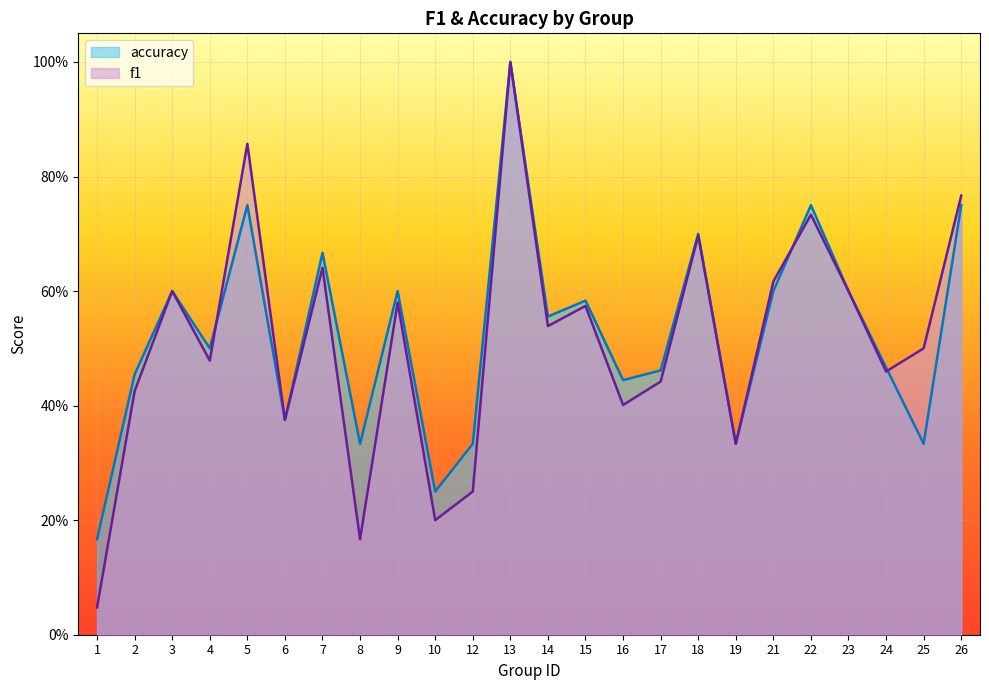

At which category does the chart reach its peak across all series?

13